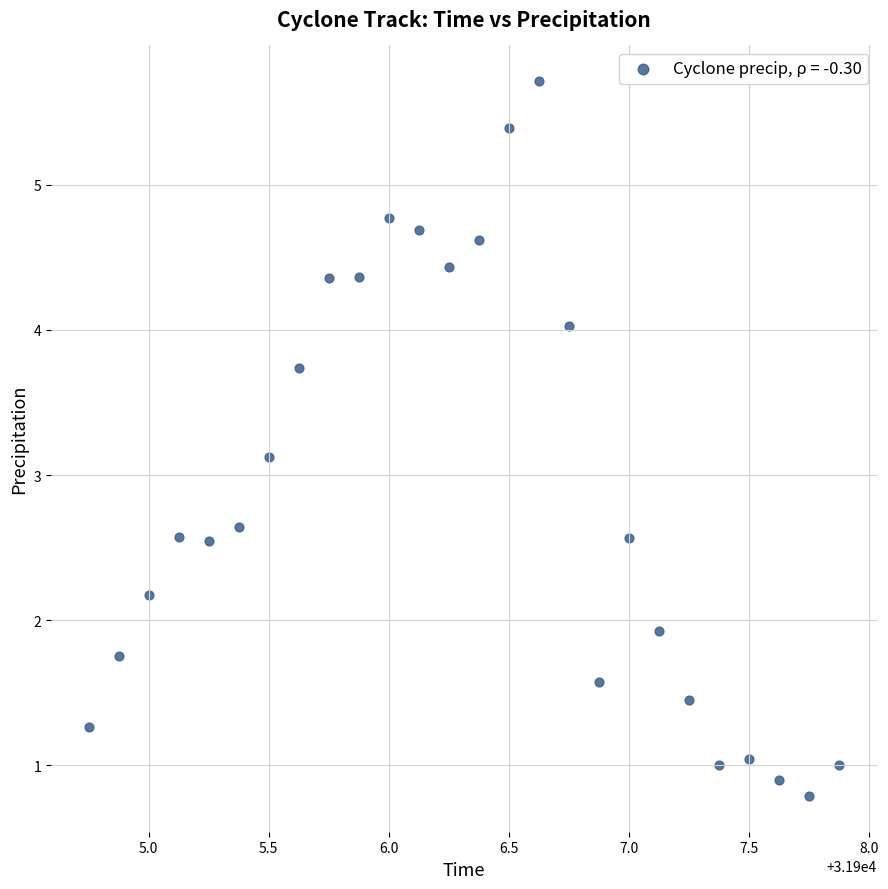

What is the range of Y values (max minus min)?

4.9